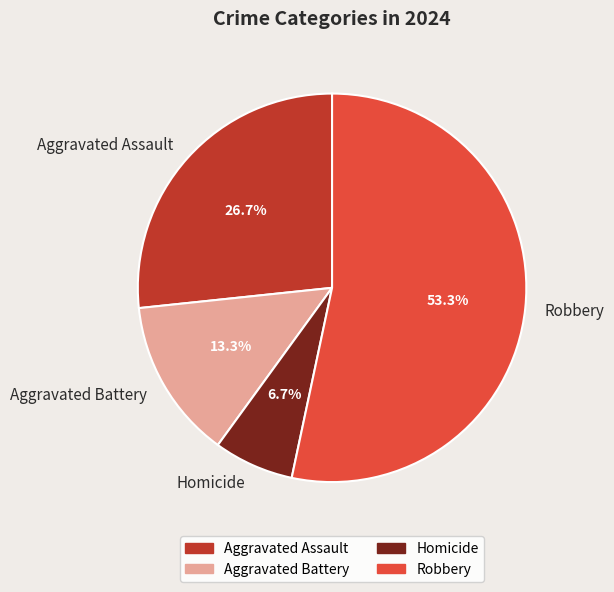

Which slice is the largest?

Robbery